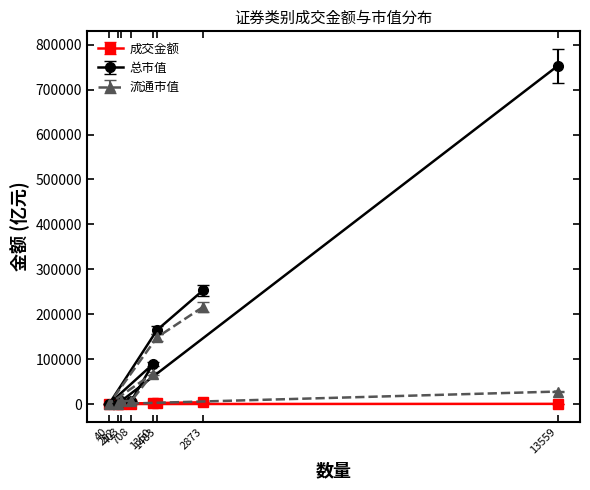

The value of 流通市值 at 1483 is 72639.2. True or false?

False